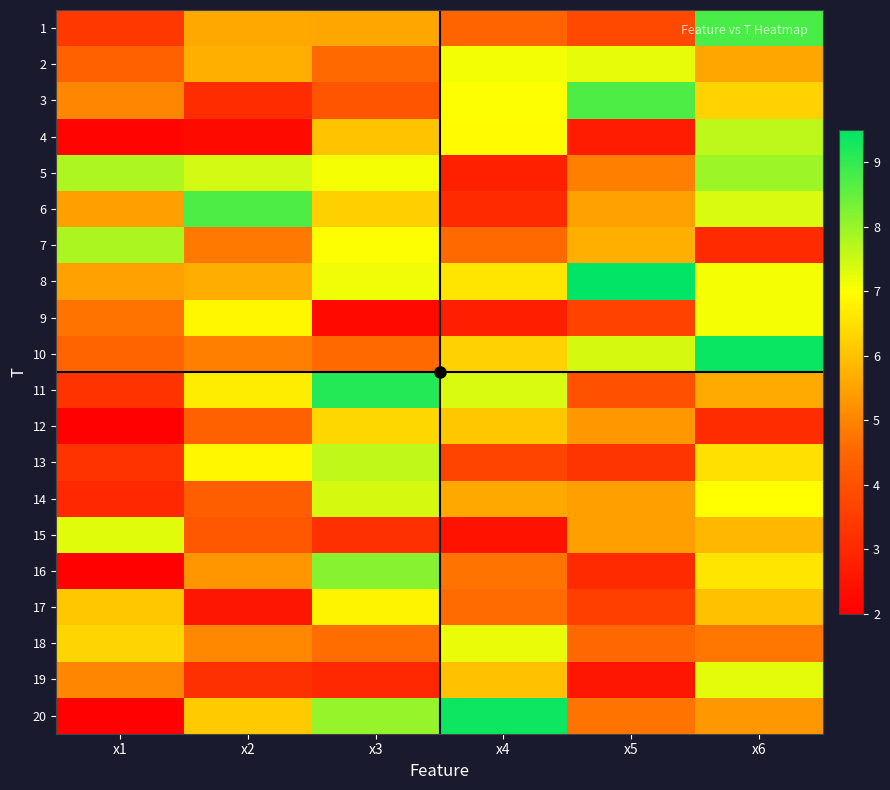

At which category does the chart reach its peak across all series?

x5